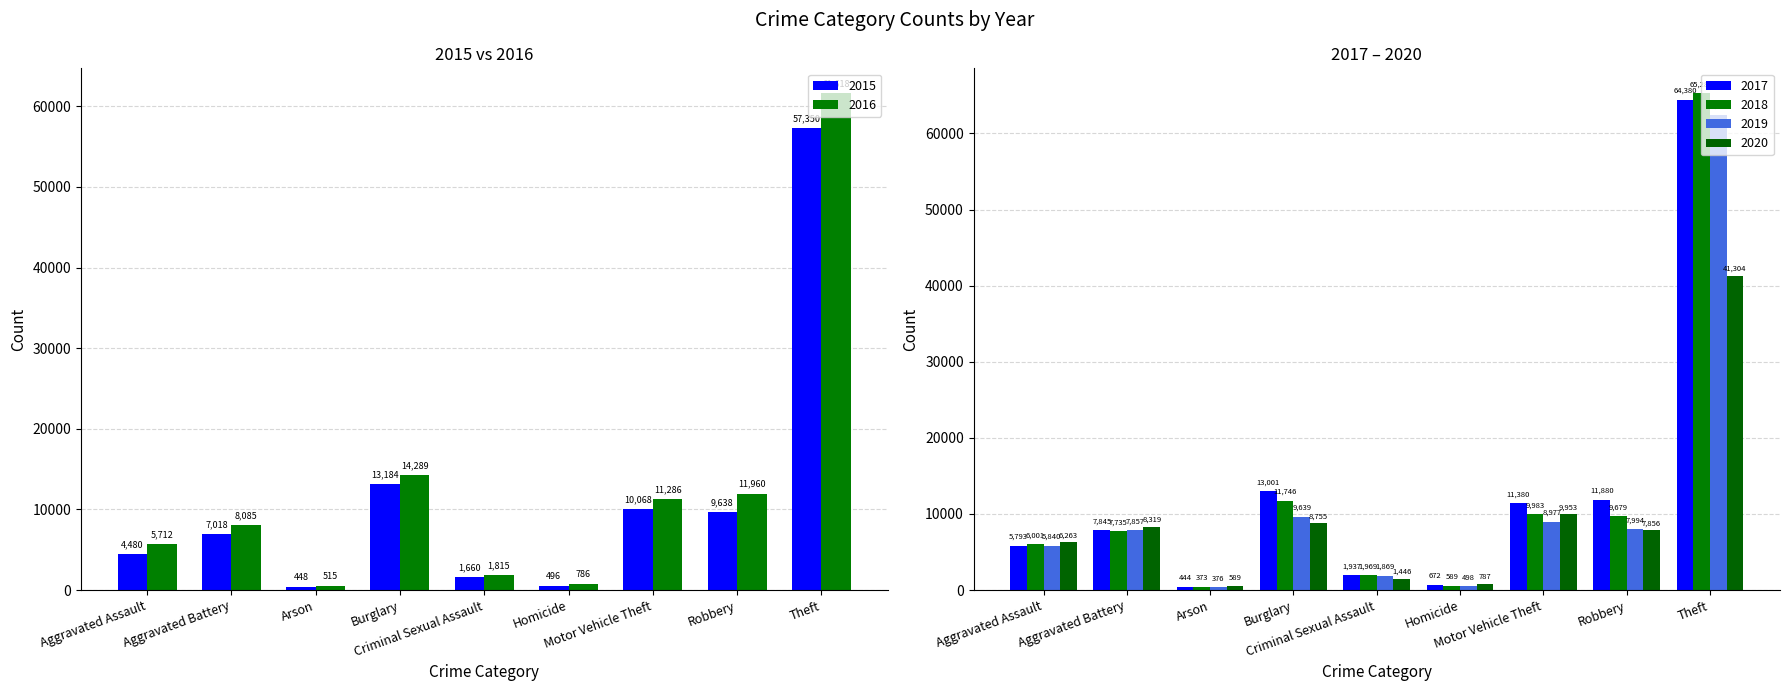

What is the total value across all series at Aggravated Assault?

34089